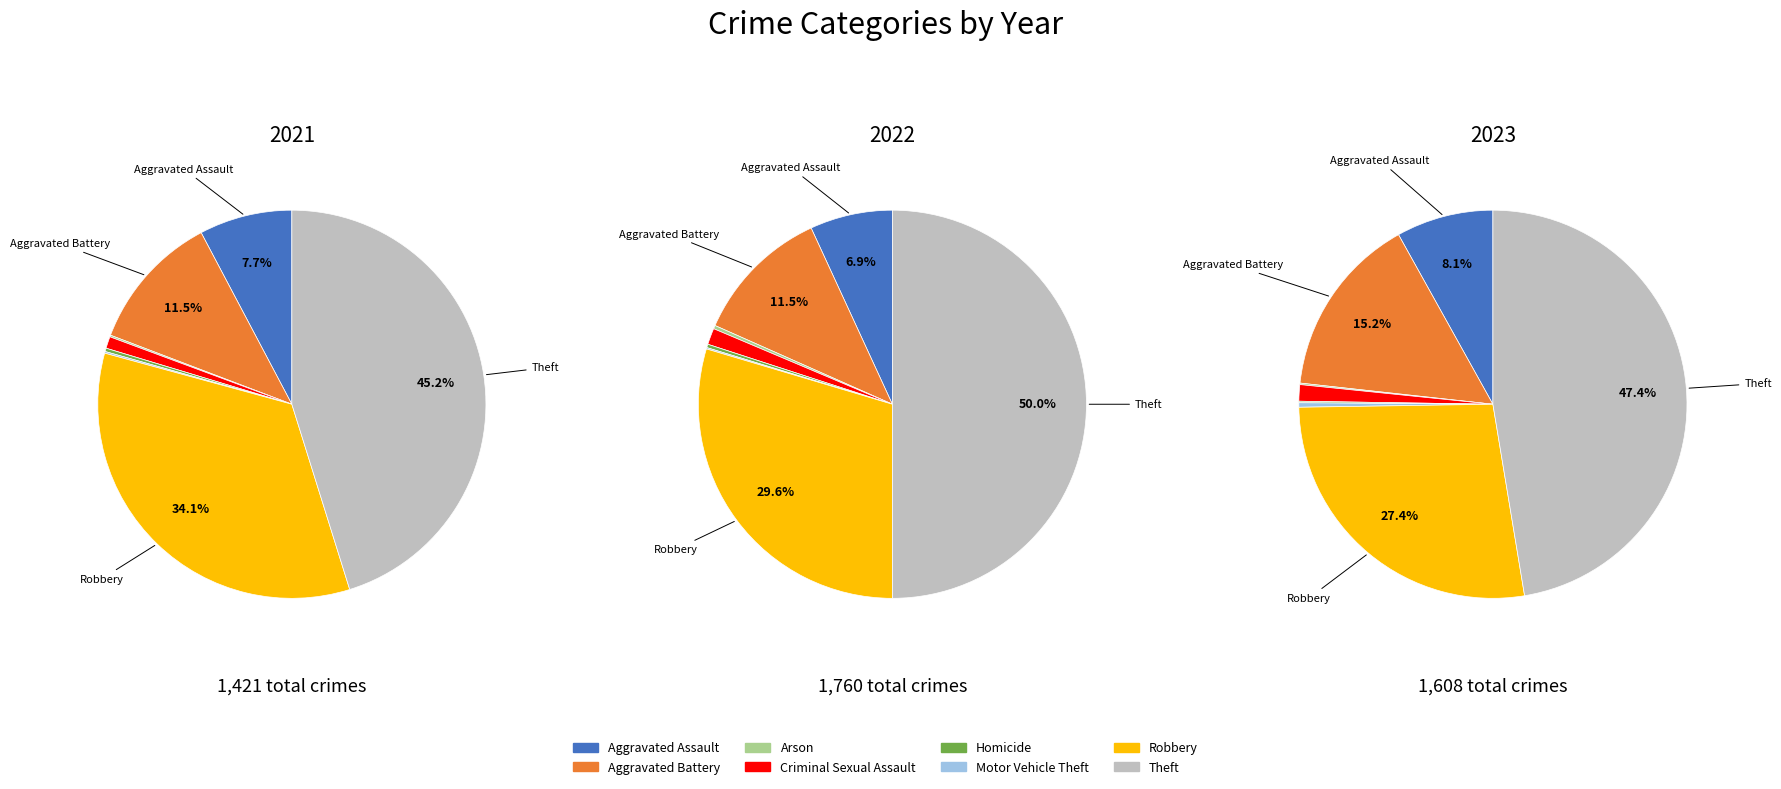

Count the number of slices in the pie.

8